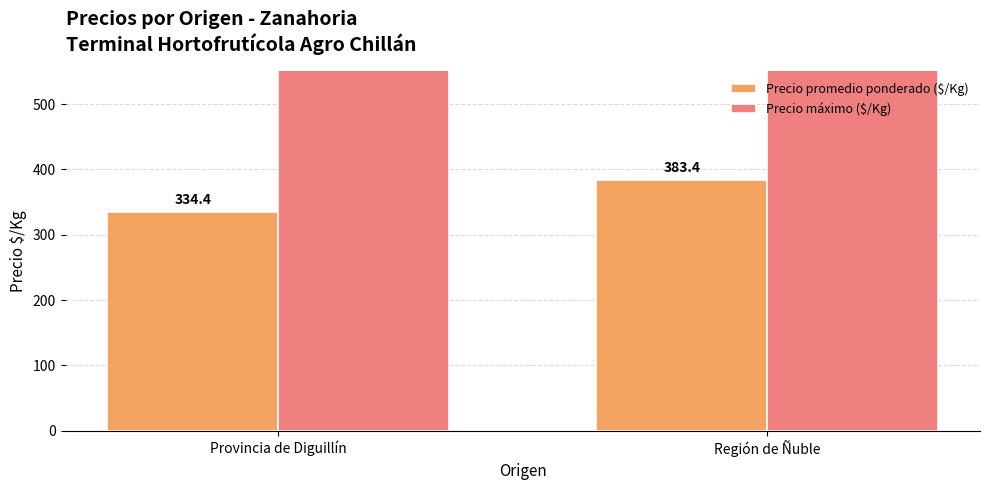

At which category is the sum across all series the highest?

Región de Ñuble